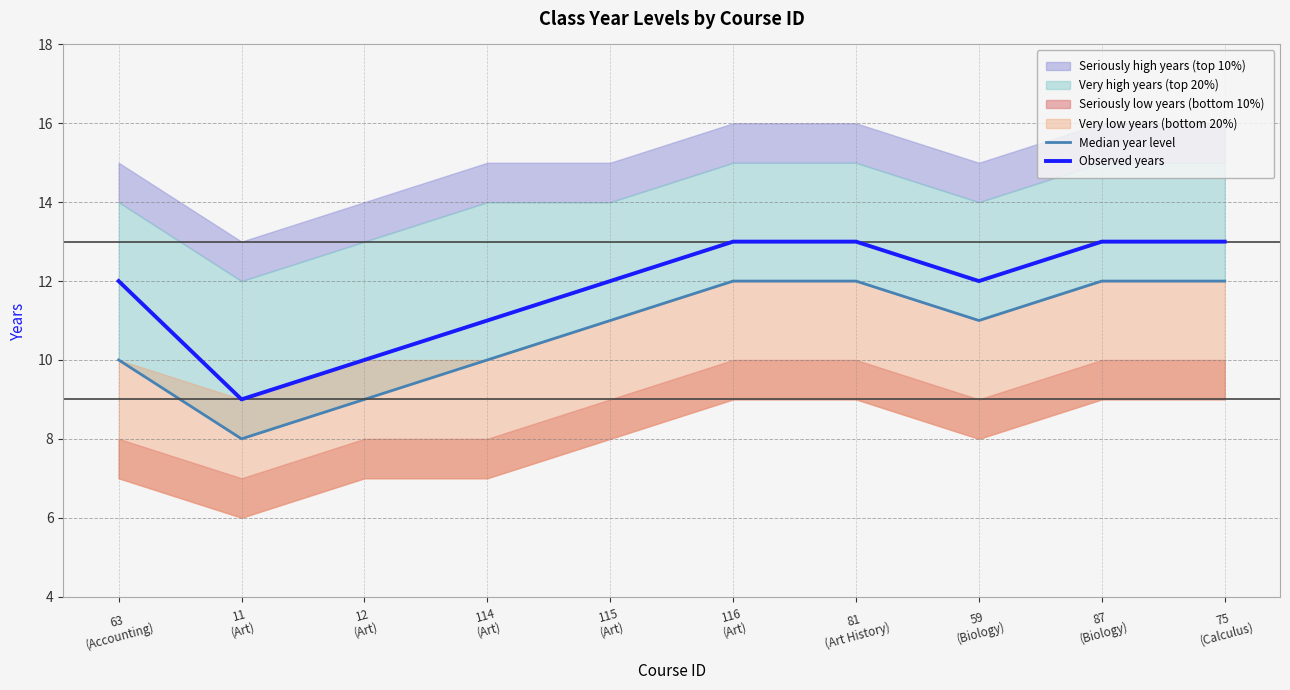

What is the sum of the Observed years values at 11
(Art) and 63
(Accounting)?

21